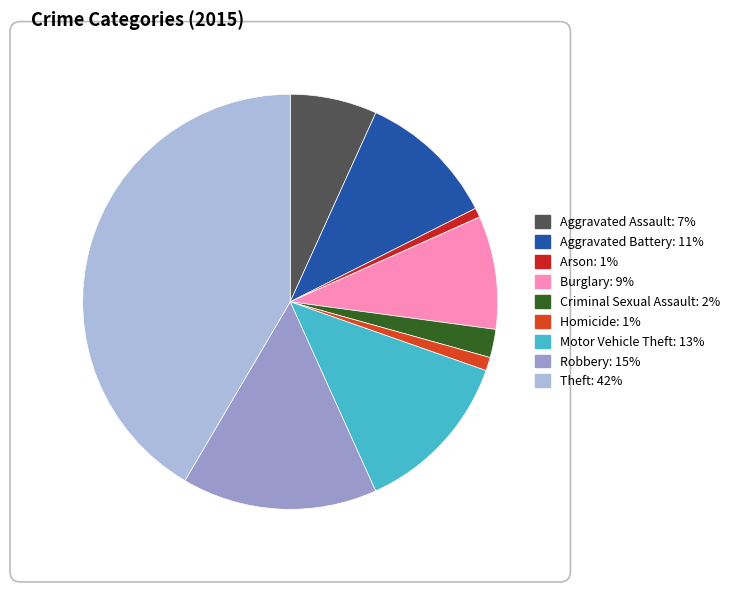

Which category has the biggest portion of the pie?

Theft